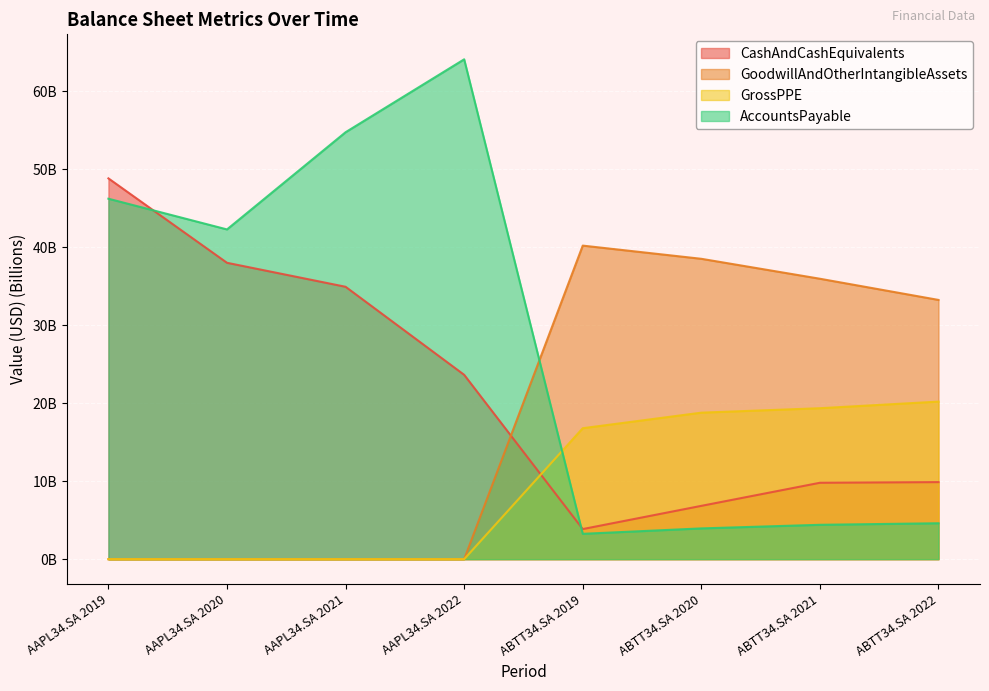

How many intersections are there between CashAndCashEquivalents and GrossPPE?

1